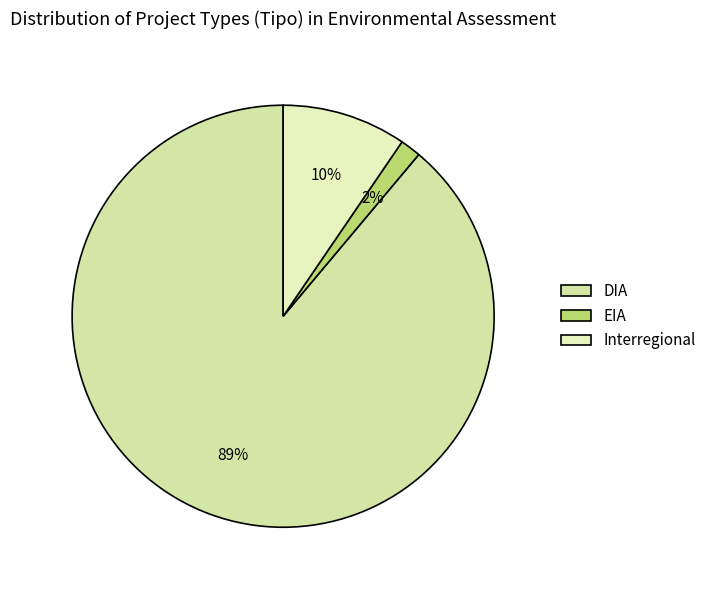

How many slices are in this pie chart?

3